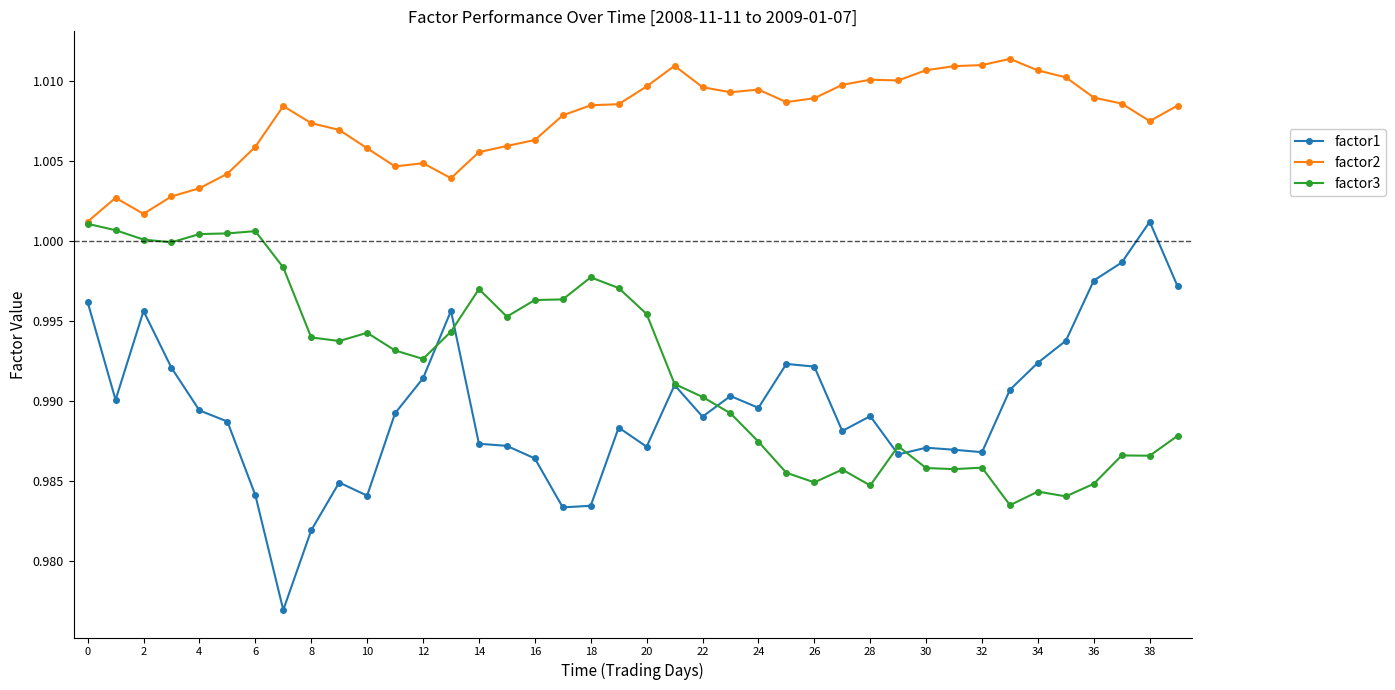

True or false: factor1 and factor2 cross at least once.

False